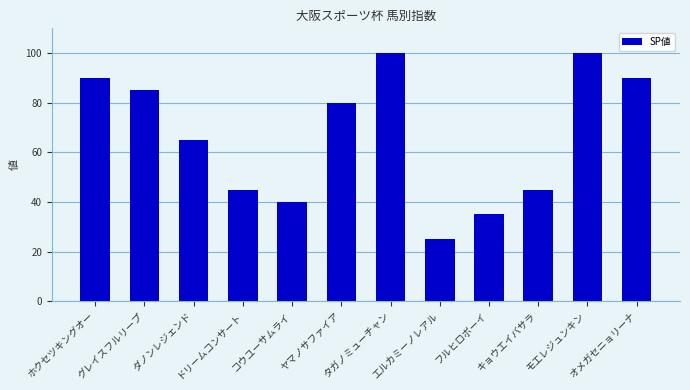

What is the maximum value shown in the chart?

100